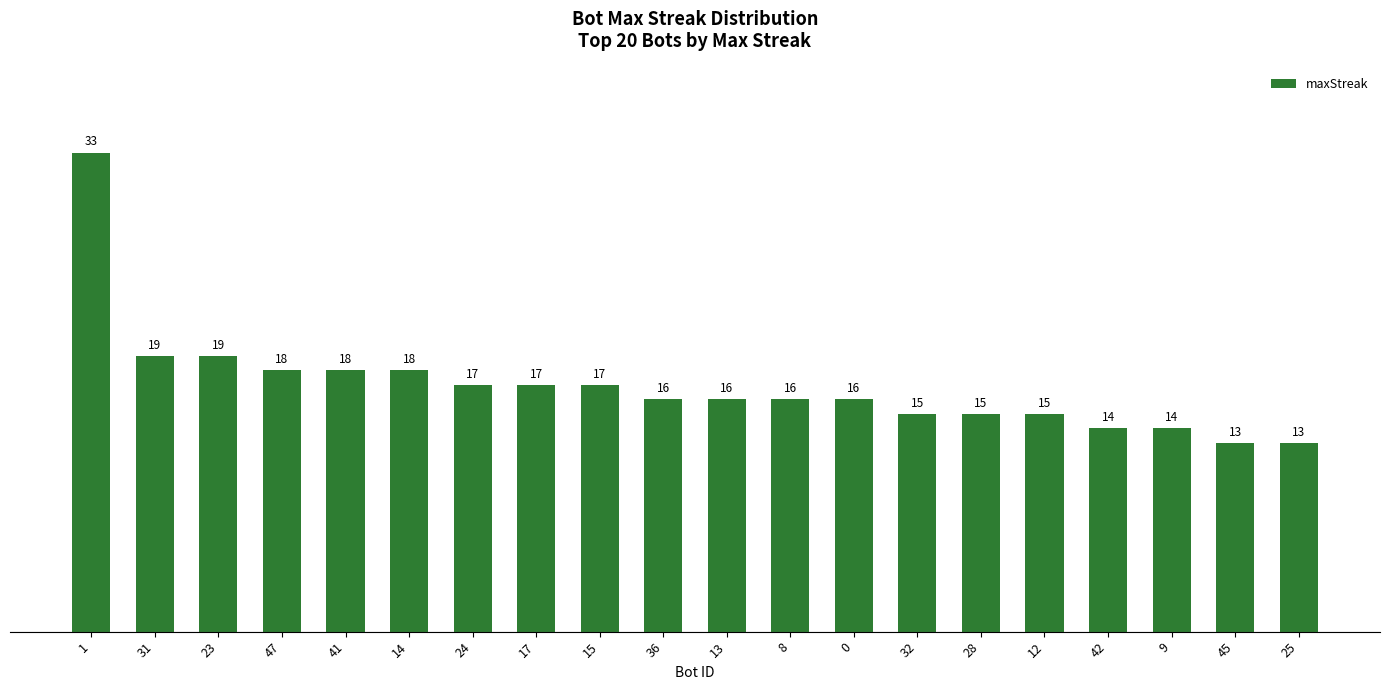

At which label does the data first exceed 16?

1